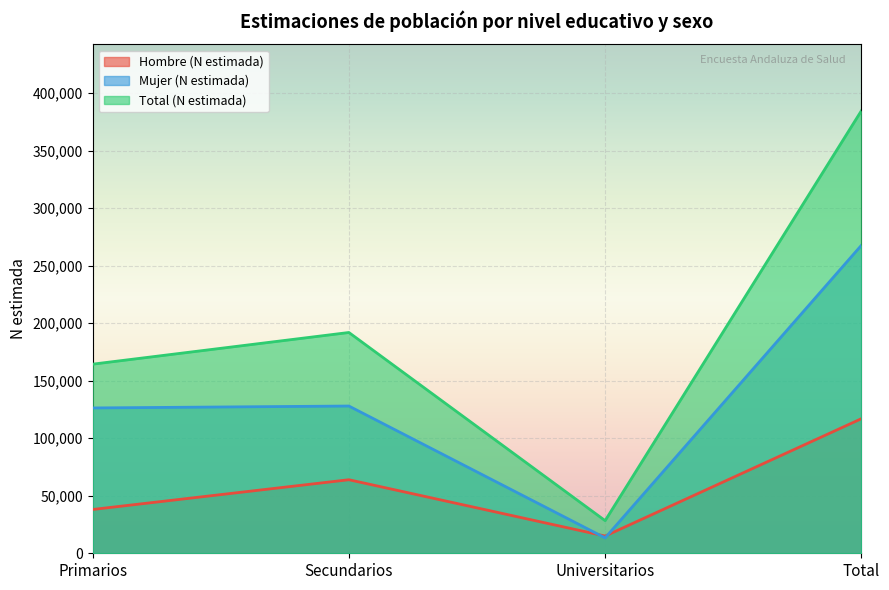

Between Universitarios and Total, which series saw the biggest shift?

Total (N estimada)